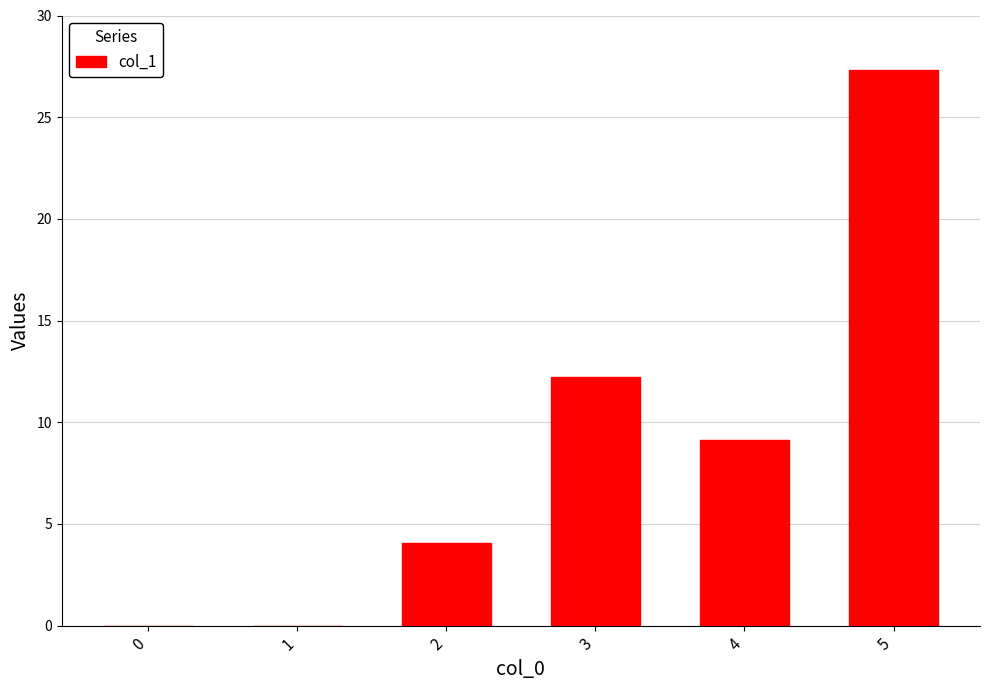

What is the change in value from 3 to 4?

-3.1